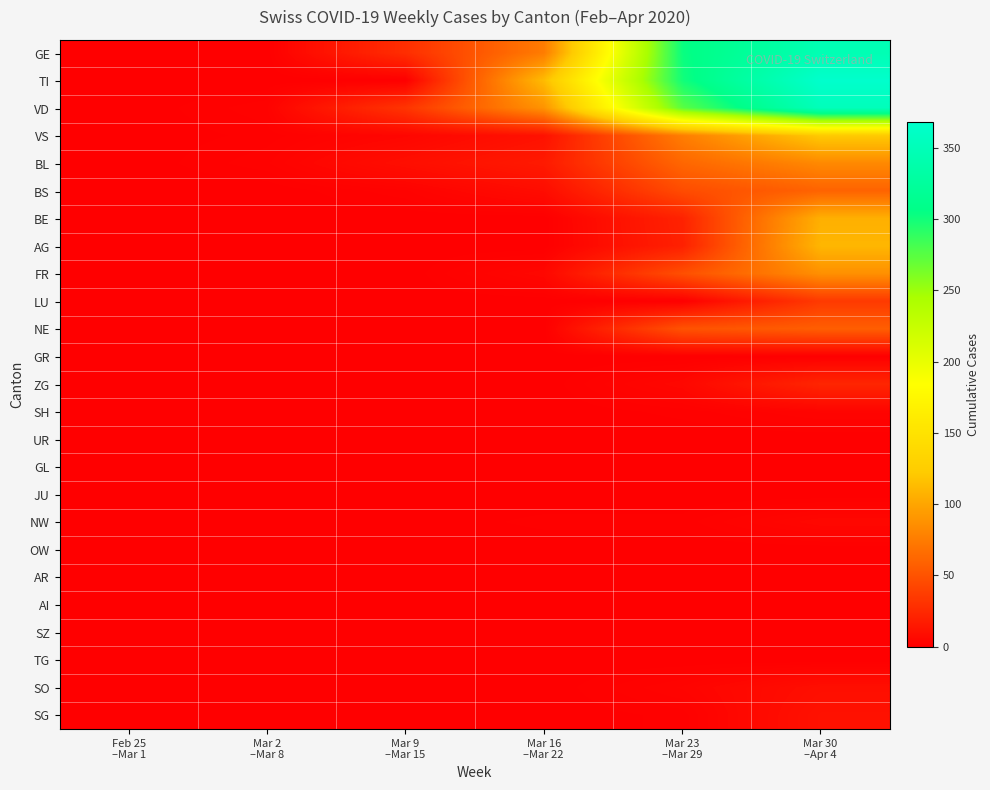

How many distinct data groups are displayed?

25